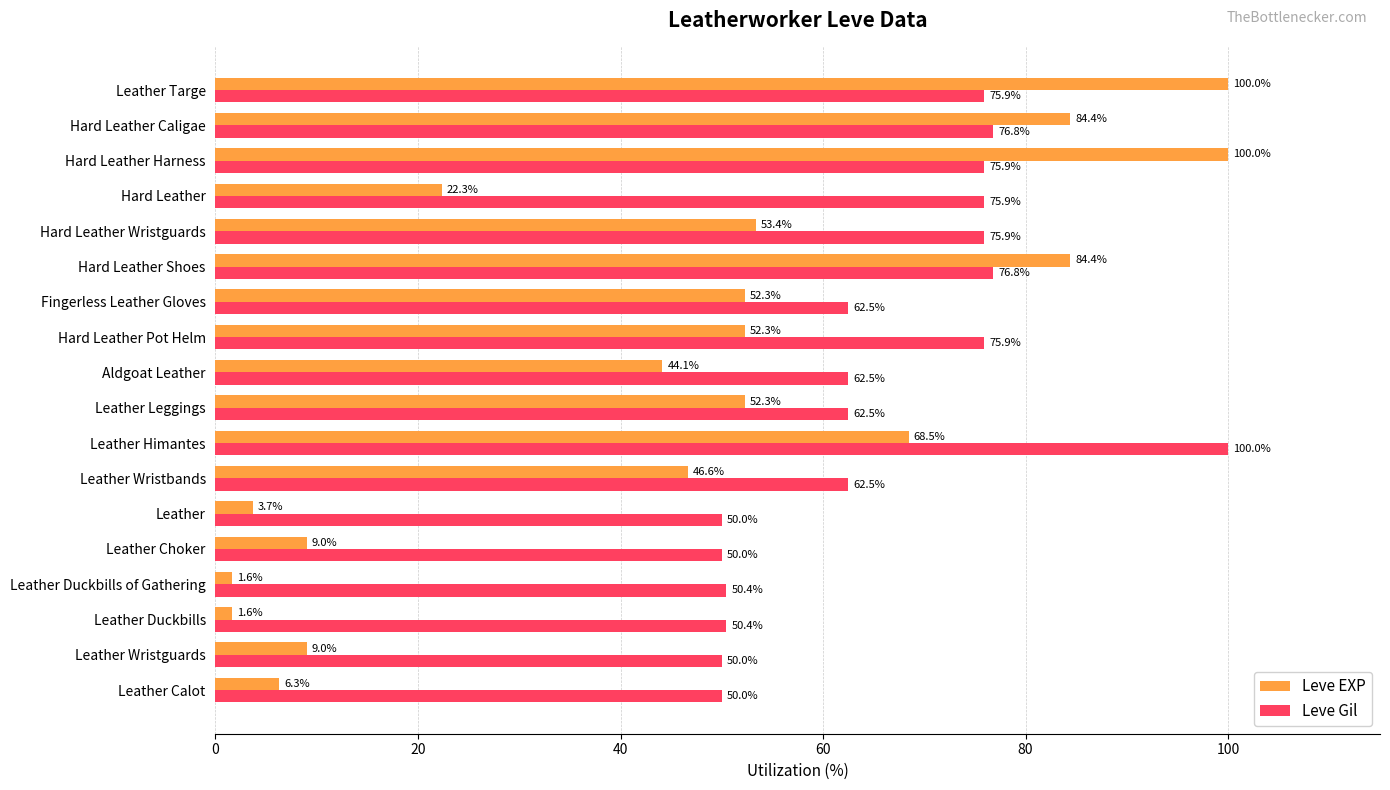

Which series has the largest total across all categories?

Leve Gil